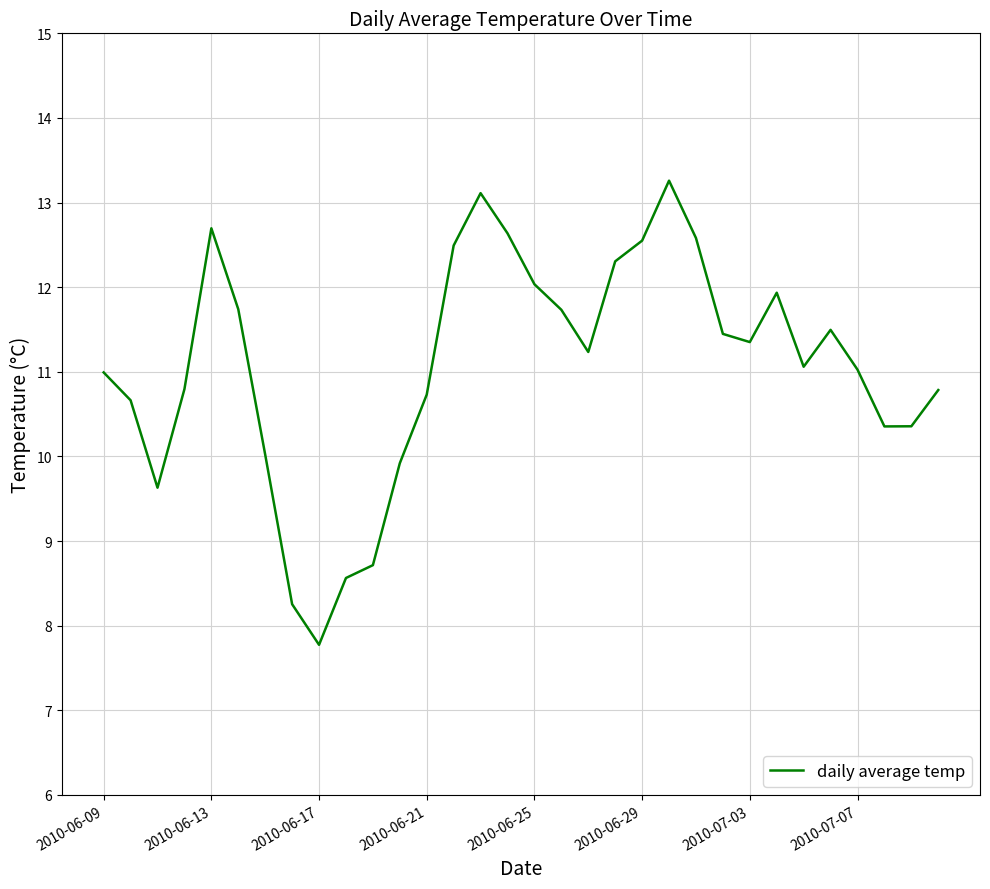

What is the difference between the maximum and minimum values?

5.5